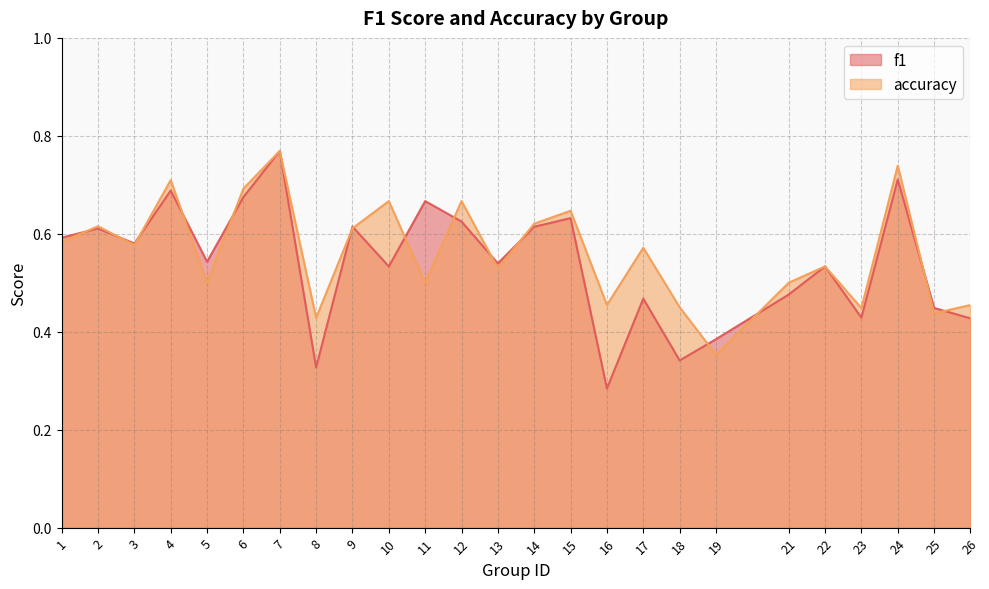

In accuracy, how many points are higher than both neighbors (excluding endpoints)?

9